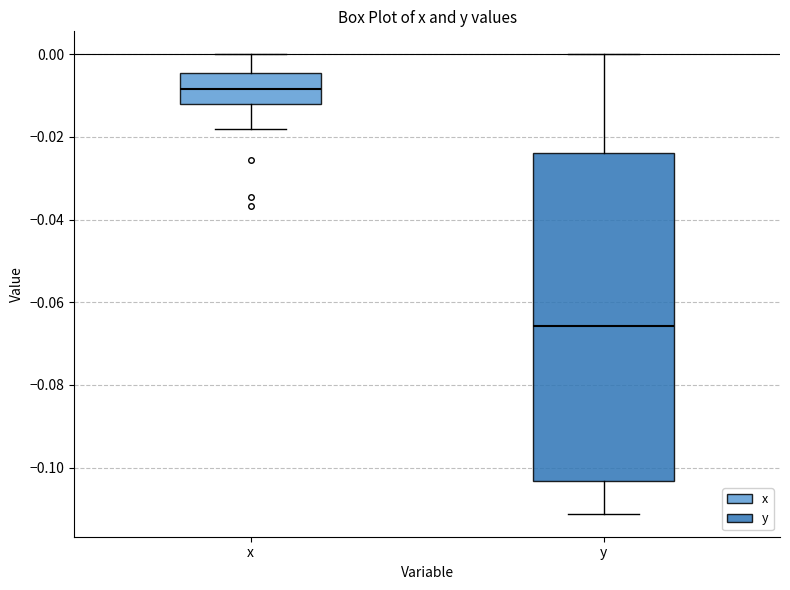

Which box has the highest median line?

x